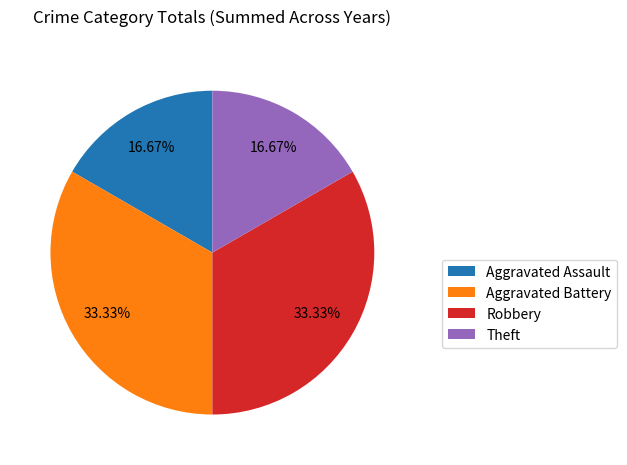

Does any single category account for the majority?

No